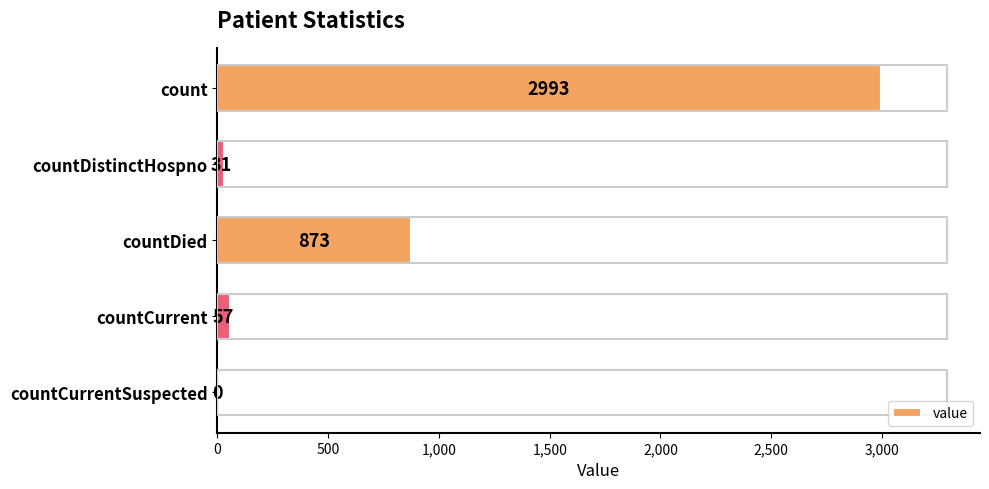

Between countDistinctHospno and countDied, which is larger?

countDied